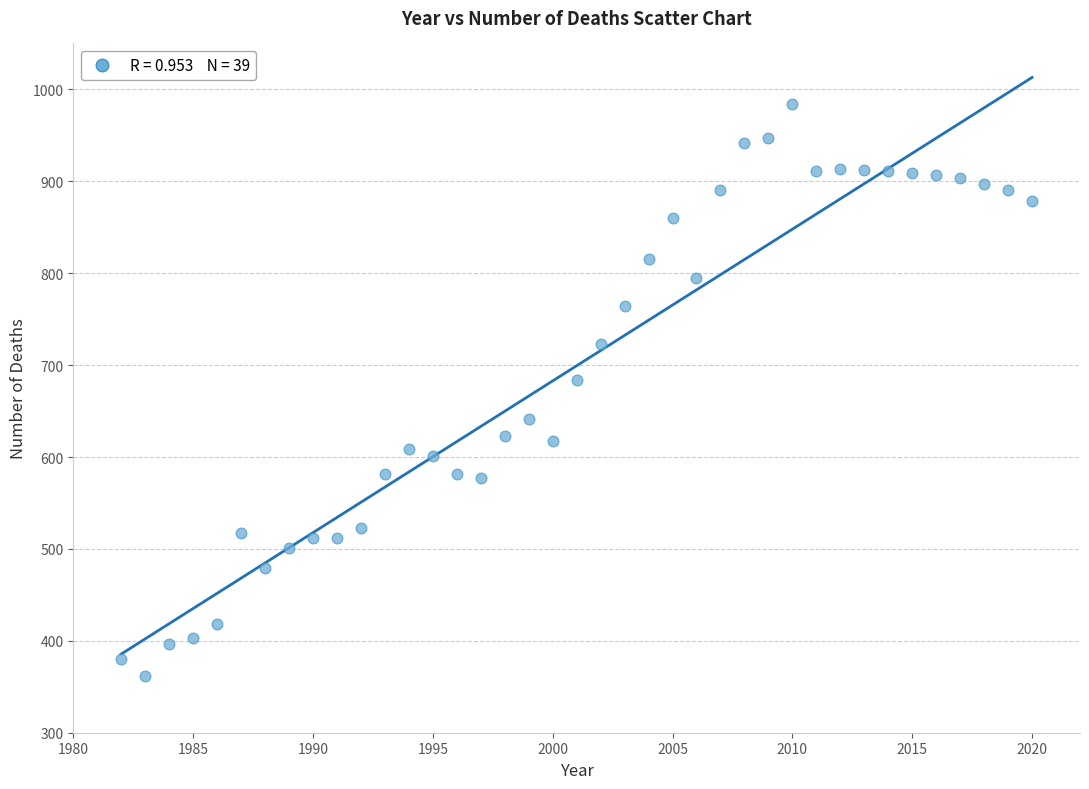

What is the range of X values (max minus min)?

38